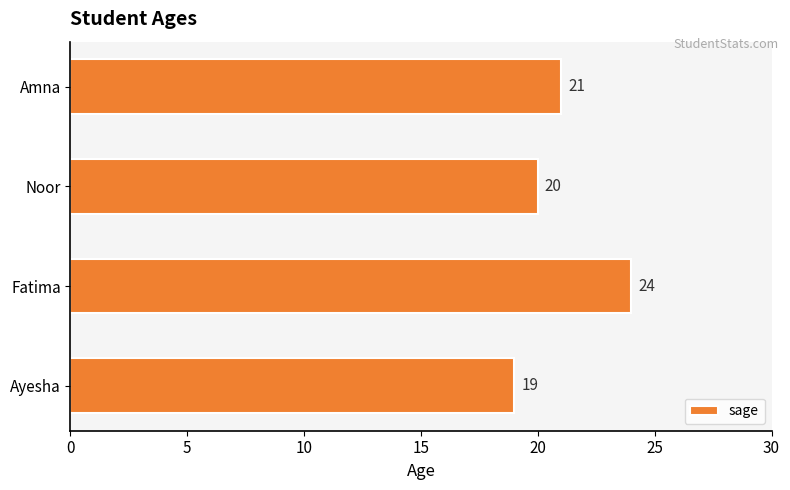

What is the approximate value at Ayesha?

19